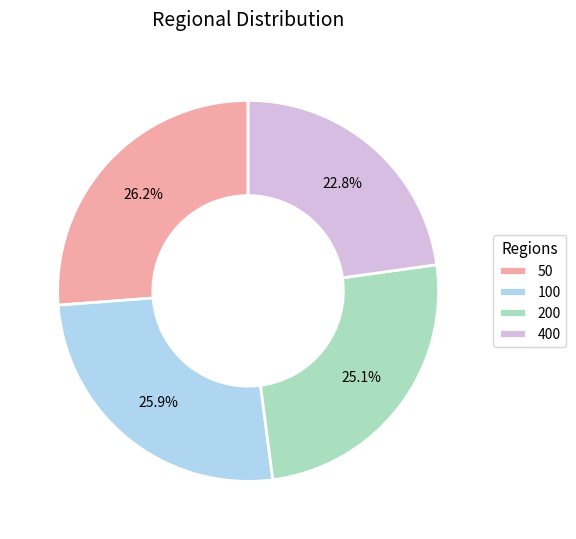

What percentage is the 200 slice, to the nearest percent?

25%